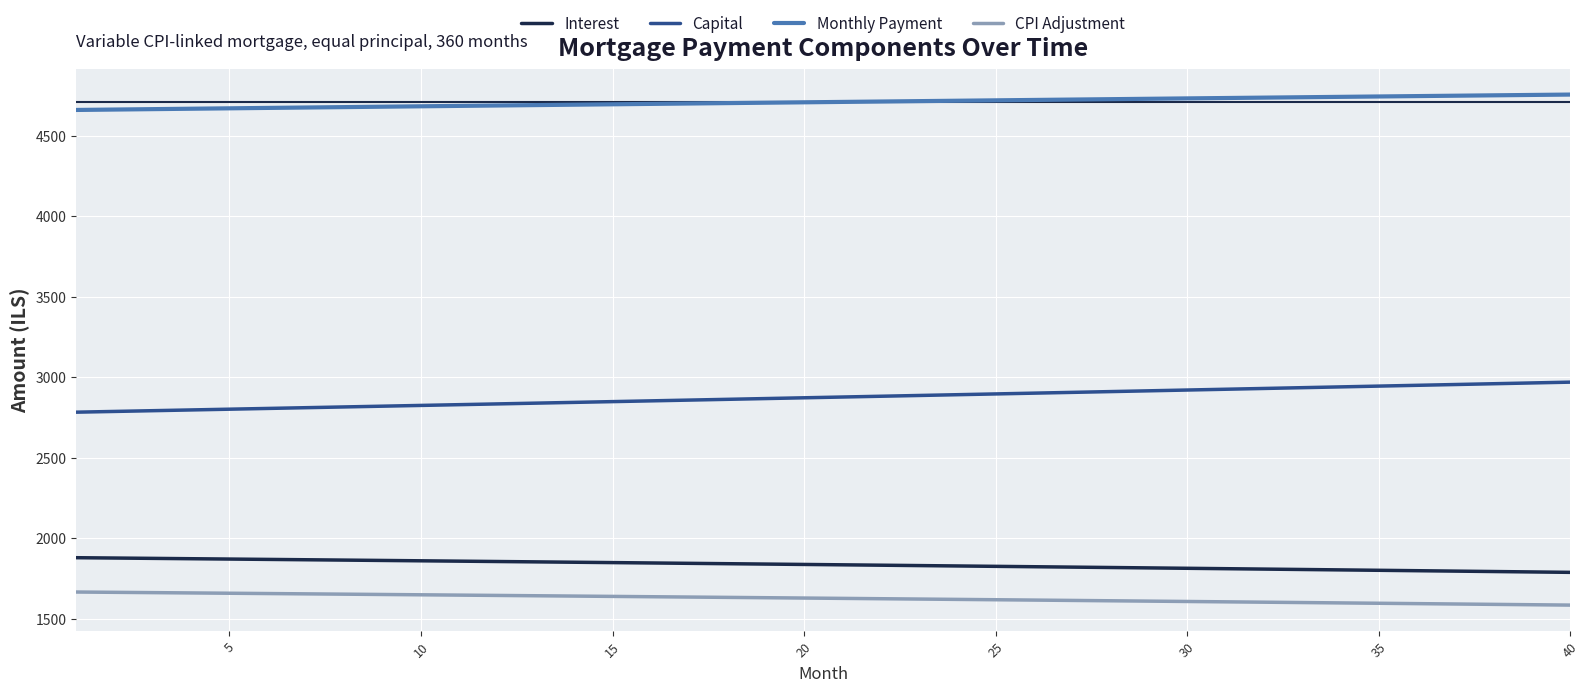

True or false: CPI Adjustment and Interest cross at least once.

False